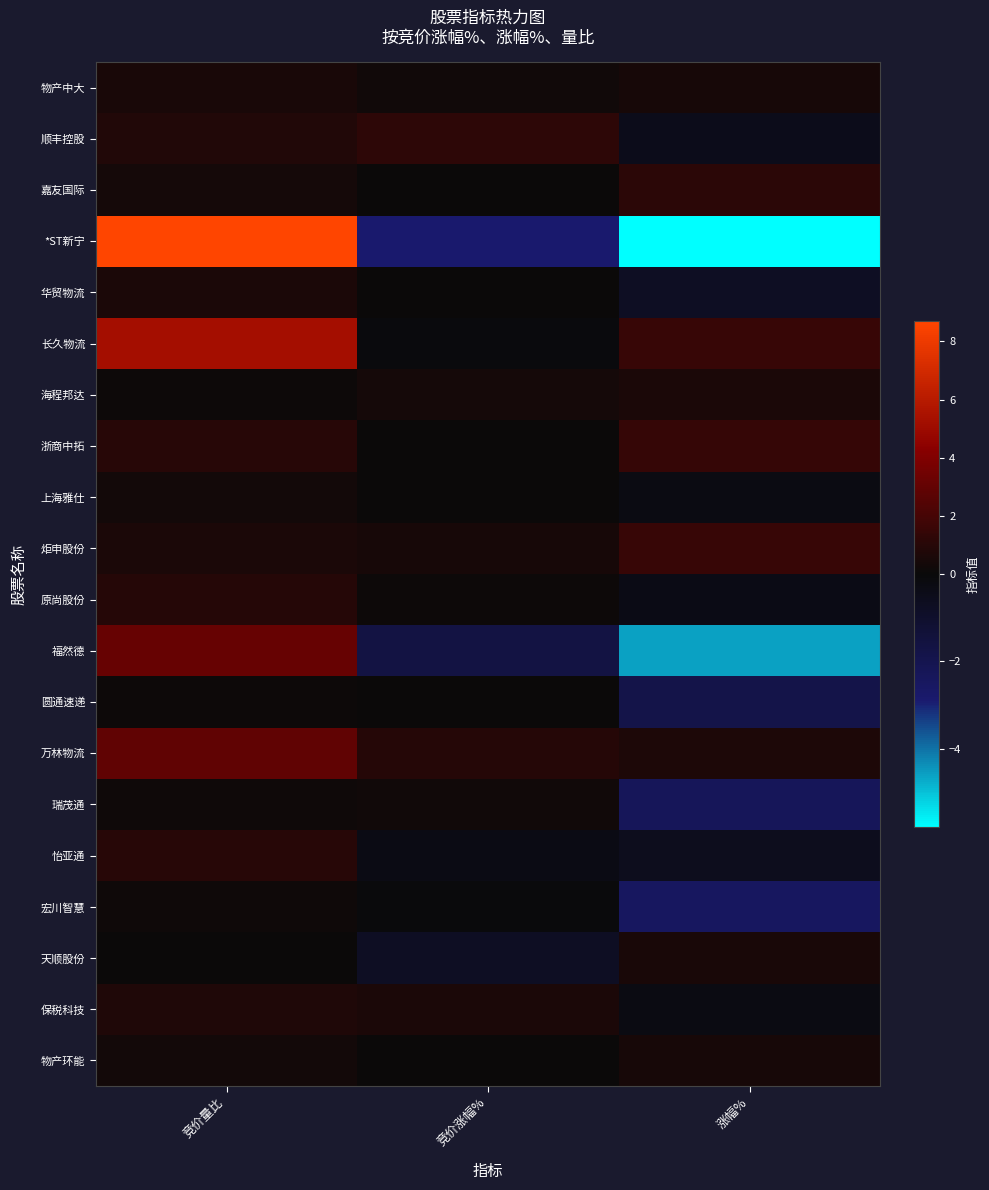

Reading left to right, list all the values displayed in this chart.

物产中大: 竞价量比=0.5	竞价涨幅%=0.2	涨幅%=0.4
顺丰控股: 竞价量比=0.8	竞价涨幅%=1.2	涨幅%=-0.5
嘉友国际: 竞价量比=0.4	竞价涨幅%=0.0	涨幅%=1.1
*ST新宁: 竞价量比=8.7	竞价涨幅%=-2.9	涨幅%=-5.8
华贸物流: 竞价量比=0.6	竞价涨幅%=0.0	涨幅%=-0.8
长久物流: 竞价量比=5.3	竞价涨幅%=-0.1	涨幅%=1.5
海程邦达: 竞价量比=0.1	竞价涨幅%=0.4	涨幅%=0.6
浙商中拓: 竞价量比=1.0	竞价涨幅%=0.0	涨幅%=1.4
上海雅仕: 竞价量比=0.3	竞价涨幅%=0.0	涨幅%=-0.2
炬申股份: 竞价量比=0.6	竞价涨幅%=0.5	涨幅%=1.6
原尚股份: 竞价量比=0.9	竞价涨幅%=0.1	涨幅%=-0.3
福然德: 竞价量比=3.1	竞价涨幅%=-1.6	涨幅%=-4.6
圆通速递: 竞价量比=0.1	竞价涨幅%=0.0	涨幅%=-1.9
万林物流: 竞价量比=2.9	竞价涨幅%=0.9	涨幅%=0.6
瑞茂通: 竞价量比=0.2	竞价涨幅%=0.2	涨幅%=-2.3
怡亚通: 竞价量比=1.0	竞价涨幅%=-0.3	涨幅%=-0.6
宏川智慧: 竞价量比=0.2	竞价涨幅%=-0.1	涨幅%=-2.5
天顺股份: 竞价量比=0.0	竞价涨幅%=-0.7	涨幅%=0.5
保税科技: 竞价量比=0.7	竞价涨幅%=0.6	涨幅%=-0.3
物产环能: 竞价量比=0.3	竞价涨幅%=0.0	涨幅%=0.4